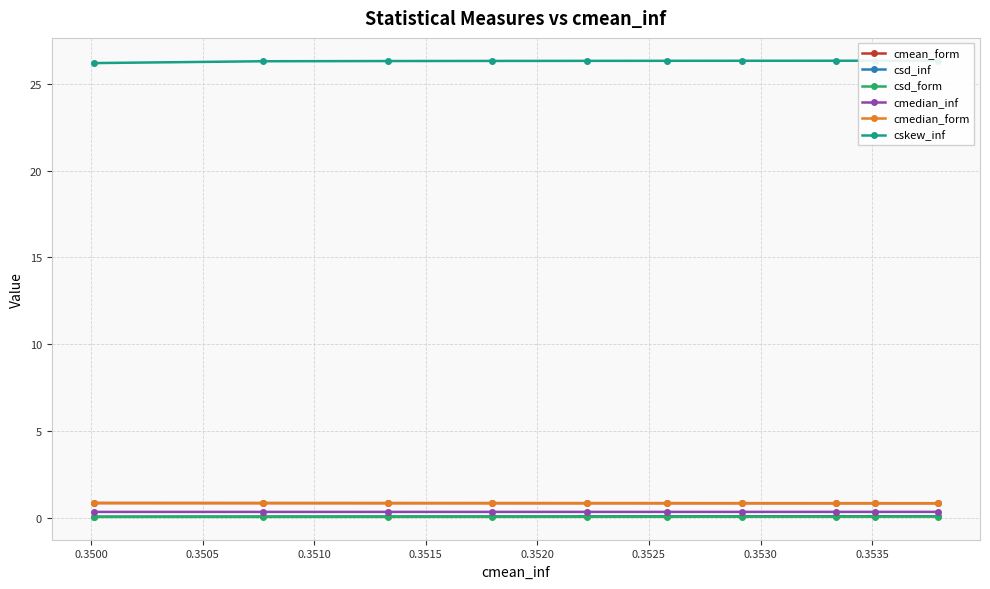

The cmean_form series shows 0.3 at 0.3530. True or false?

False